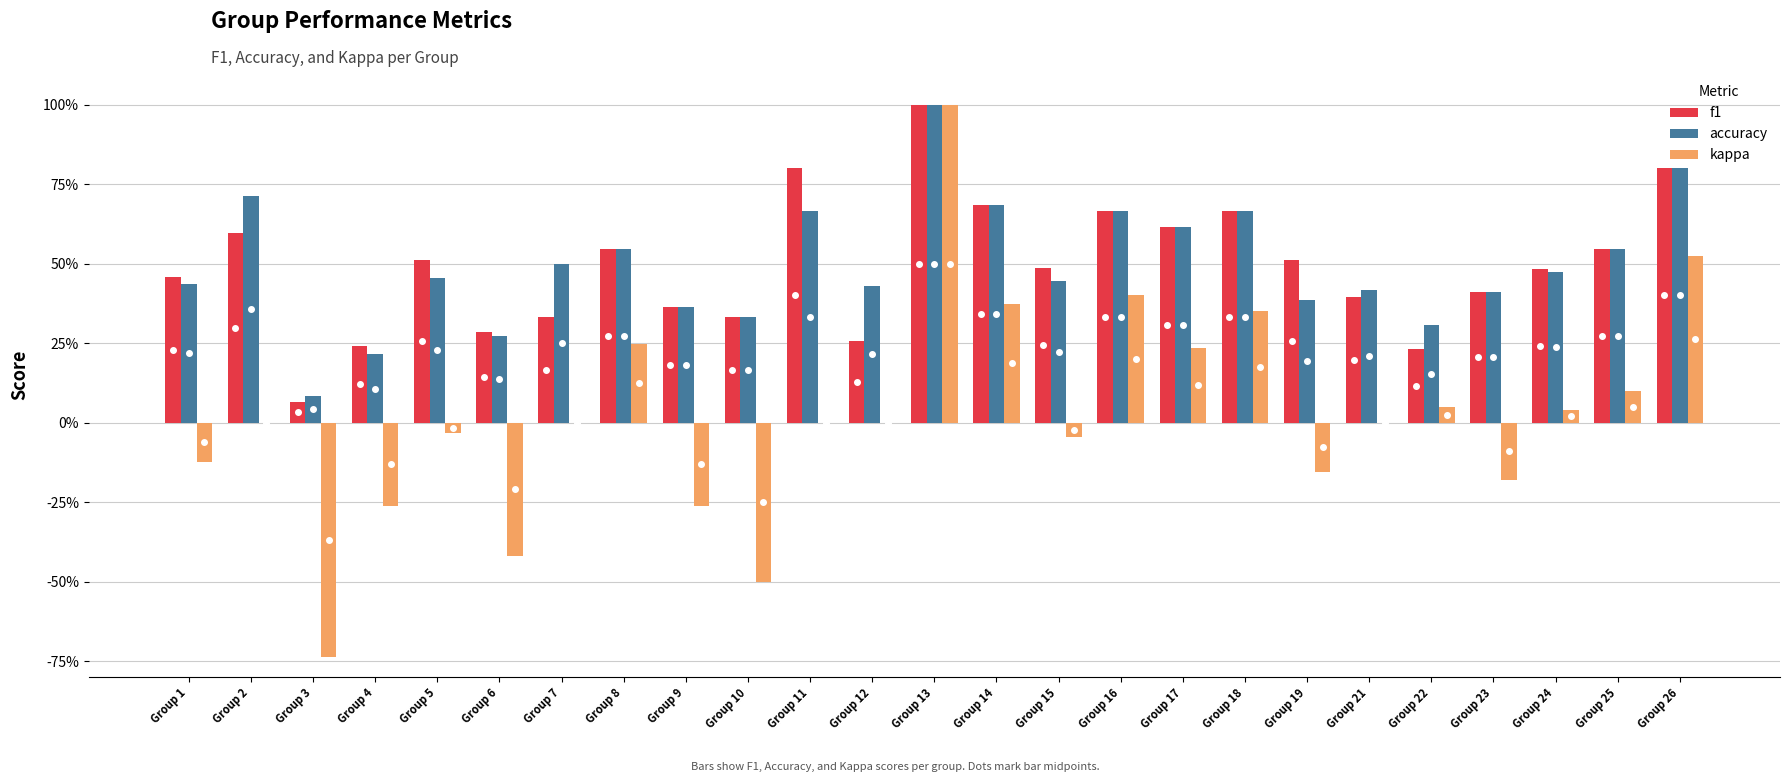

At Group 1, list the series in order from smallest to largest.

kappa, accuracy, f1